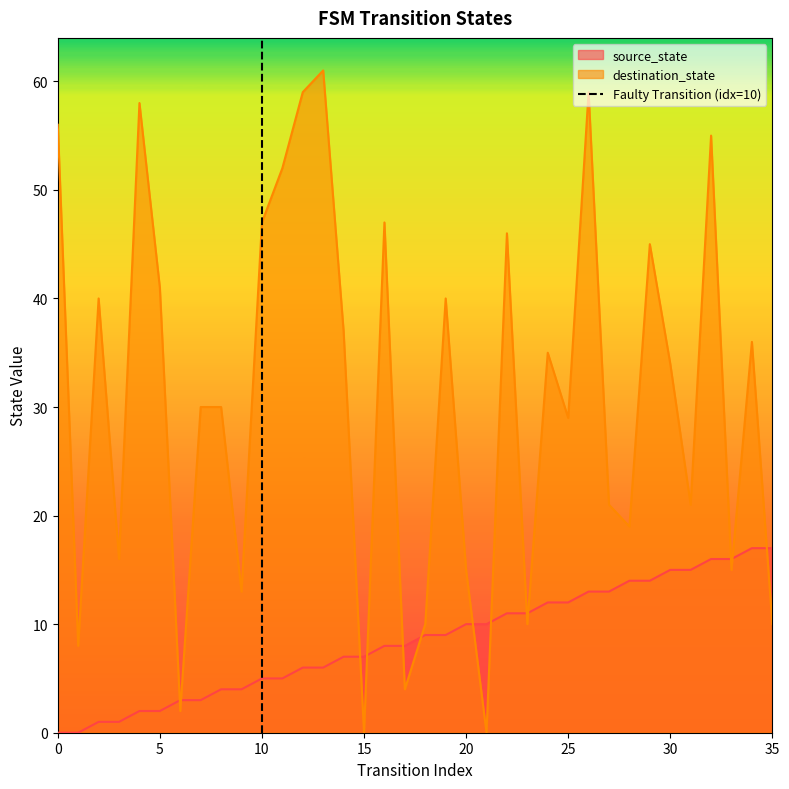

The value of destination_state at 15 is -31. True or false?

False